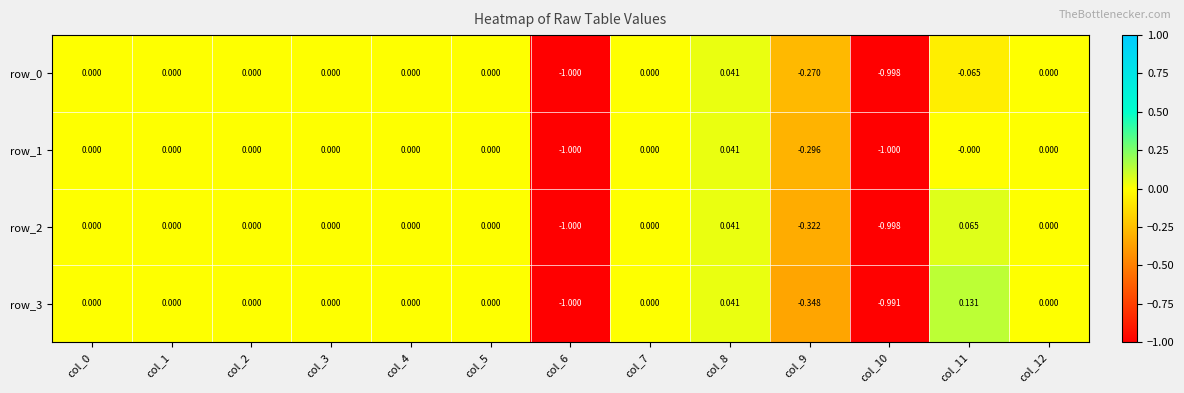

Which series has the largest total across all categories?

row_3